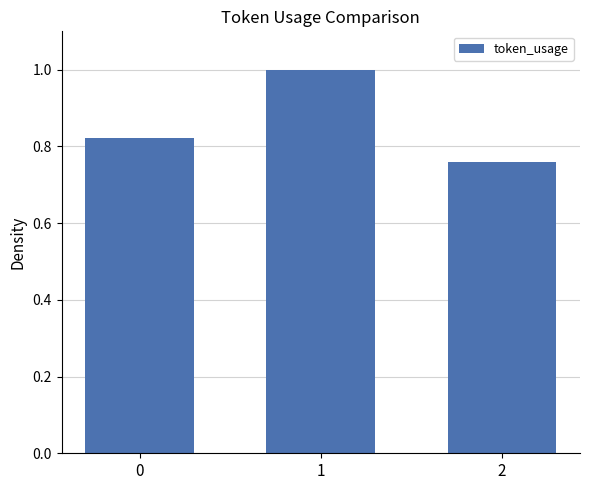

What is the difference between the values at 0 and 1?

0.2